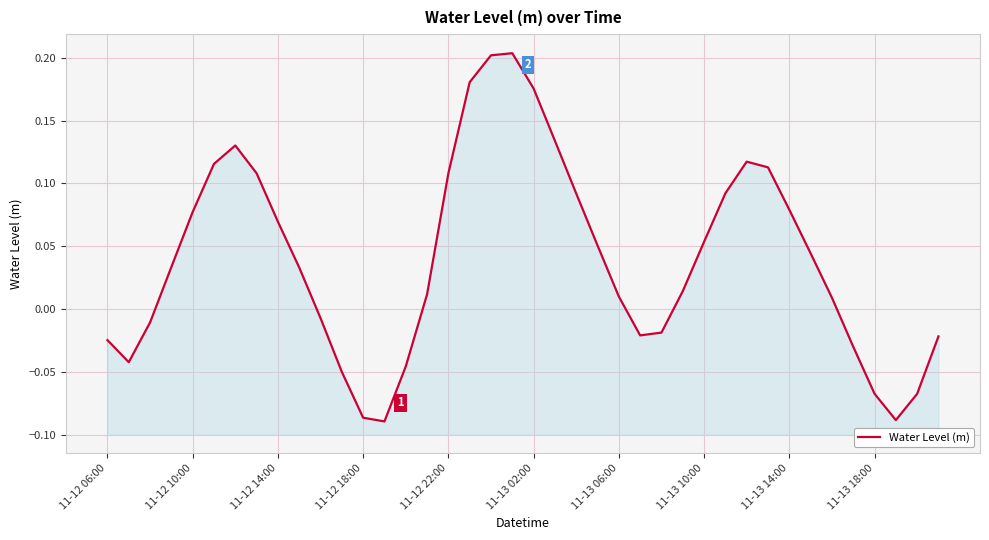

Count the number of categories in the chart.

40